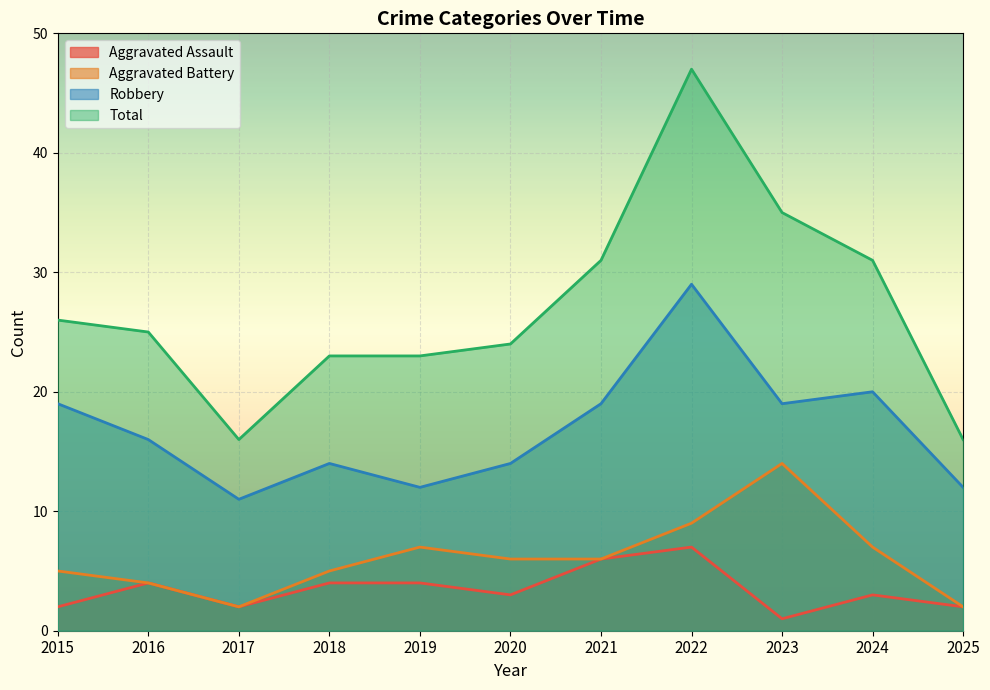

At how many categories does at least one series exceed 36?

1